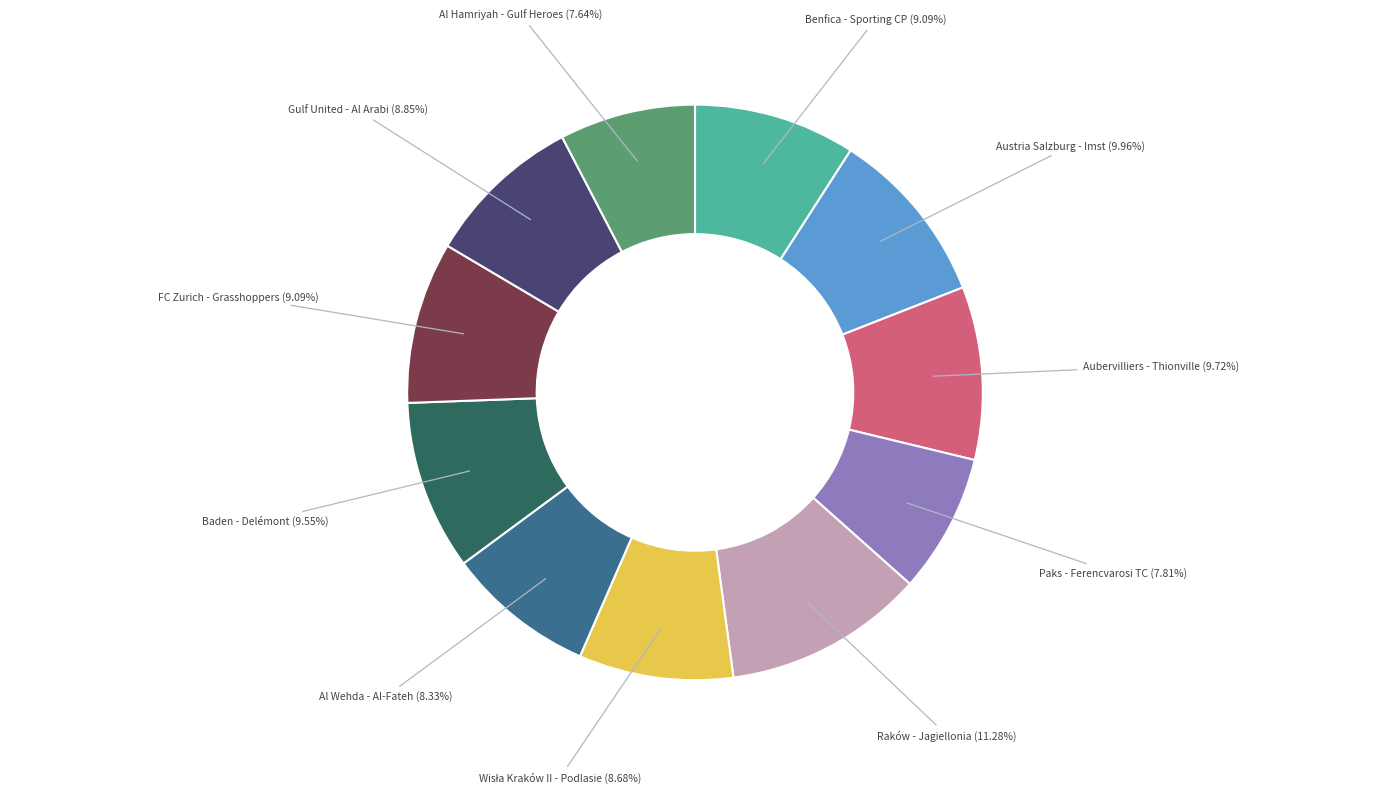

Does any single category account for the majority?

No